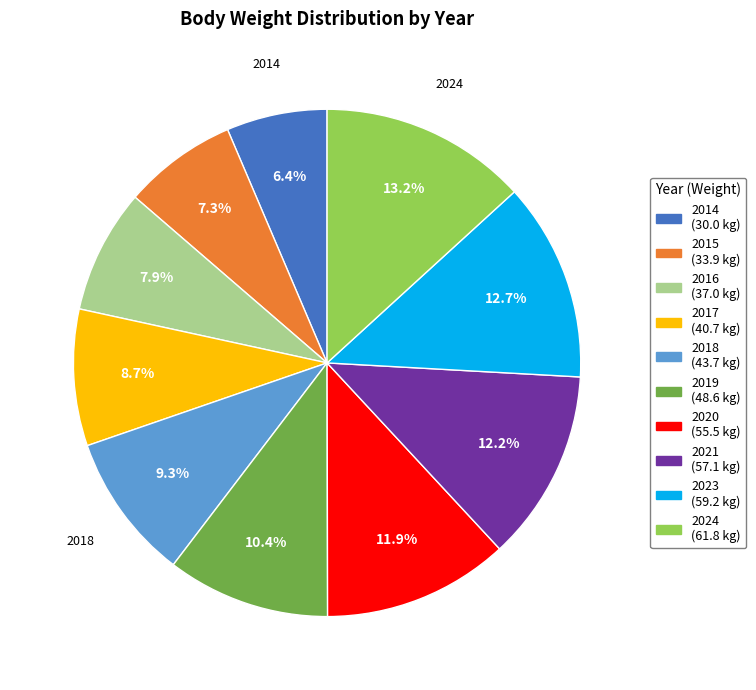

How many slices are in this pie chart?

10